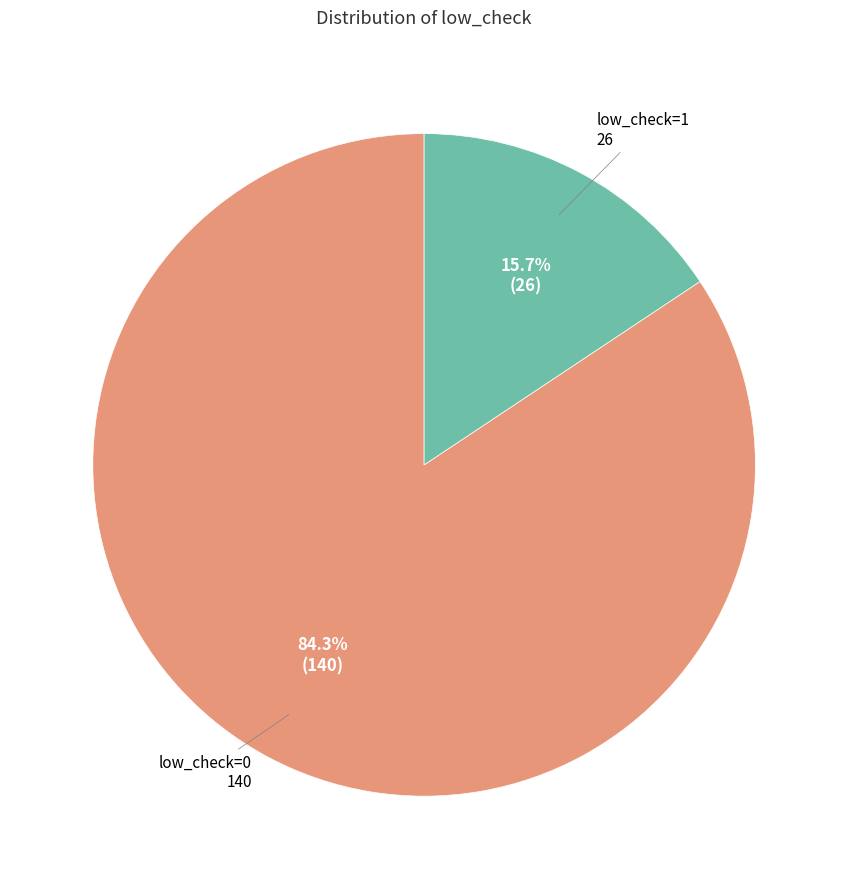

Does any single category account for the majority?

Yes